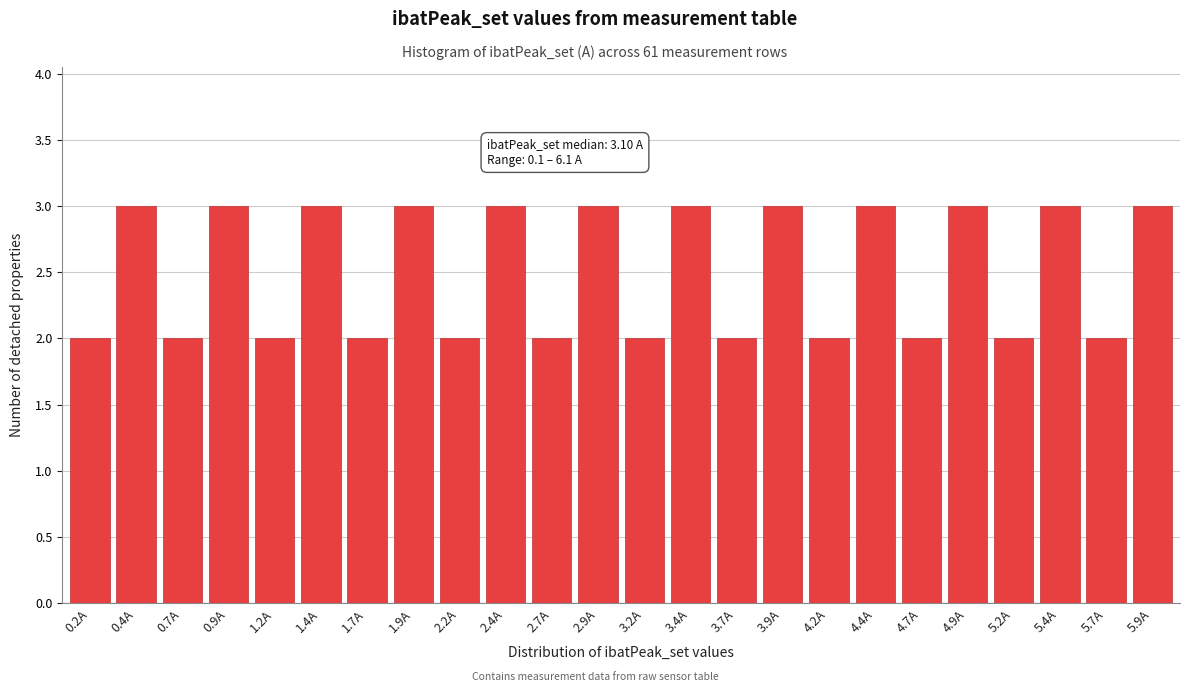

Reading left to right, extract all data points from this chart.

0.2A=2	0.4A=3	0.7A=2	0.9A=3	1.2A=2	1.4A=3	1.7A=2	1.9A=3	2.2A=2	2.4A=3	2.7A=2	2.9A=3	3.2A=2	3.4A=3	3.7A=2	3.9A=3	4.2A=2	4.4A=3	4.7A=2	4.9A=3	5.2A=2	5.4A=3	5.7A=2	5.9A=3